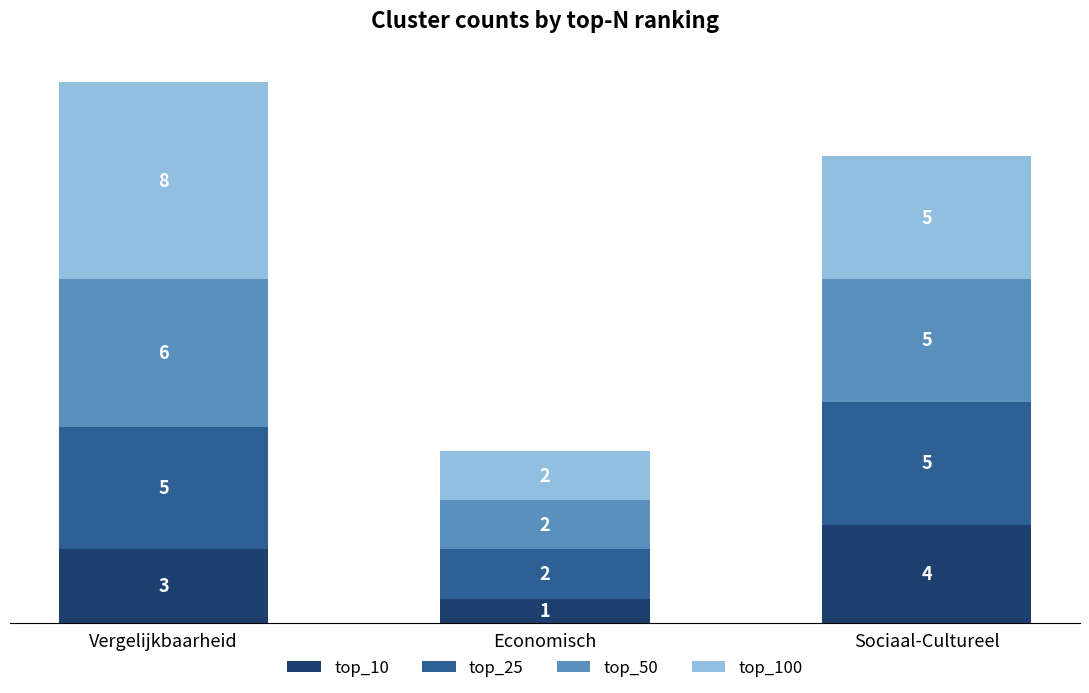

The value of top_10 at Sociaal-Cultureel is 6. True or false?

False